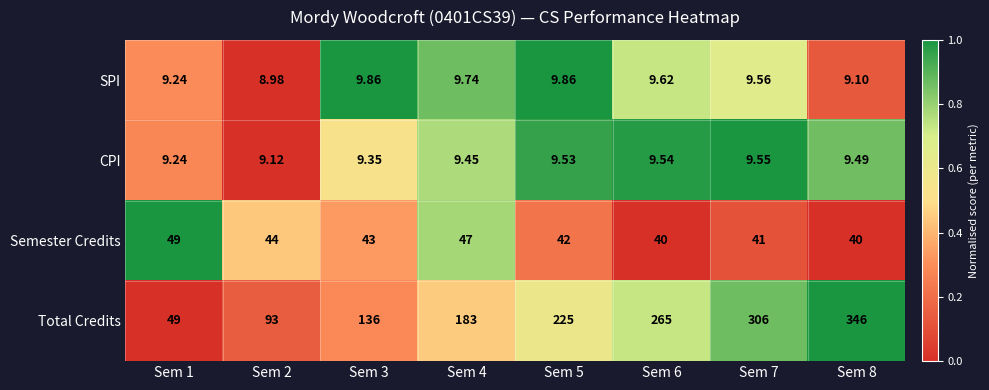

Which series has the largest total across all categories?

Total Credits